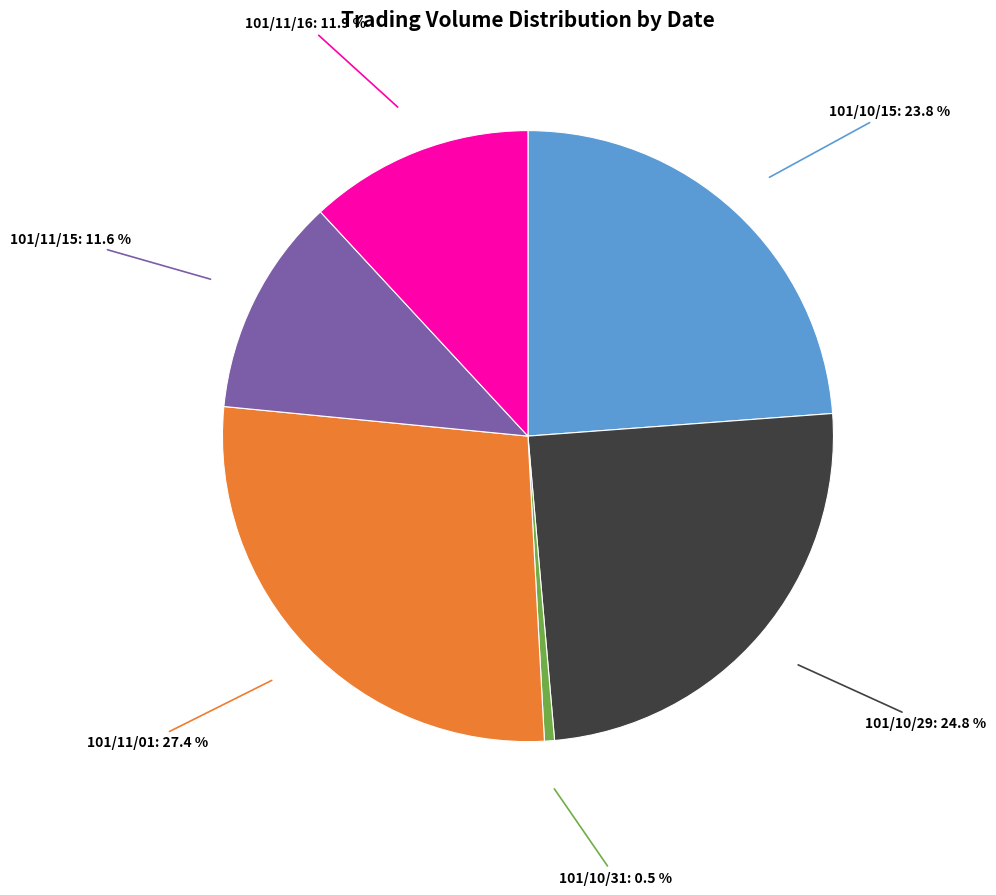

Is there any slice that represents more than half of the pie?

No